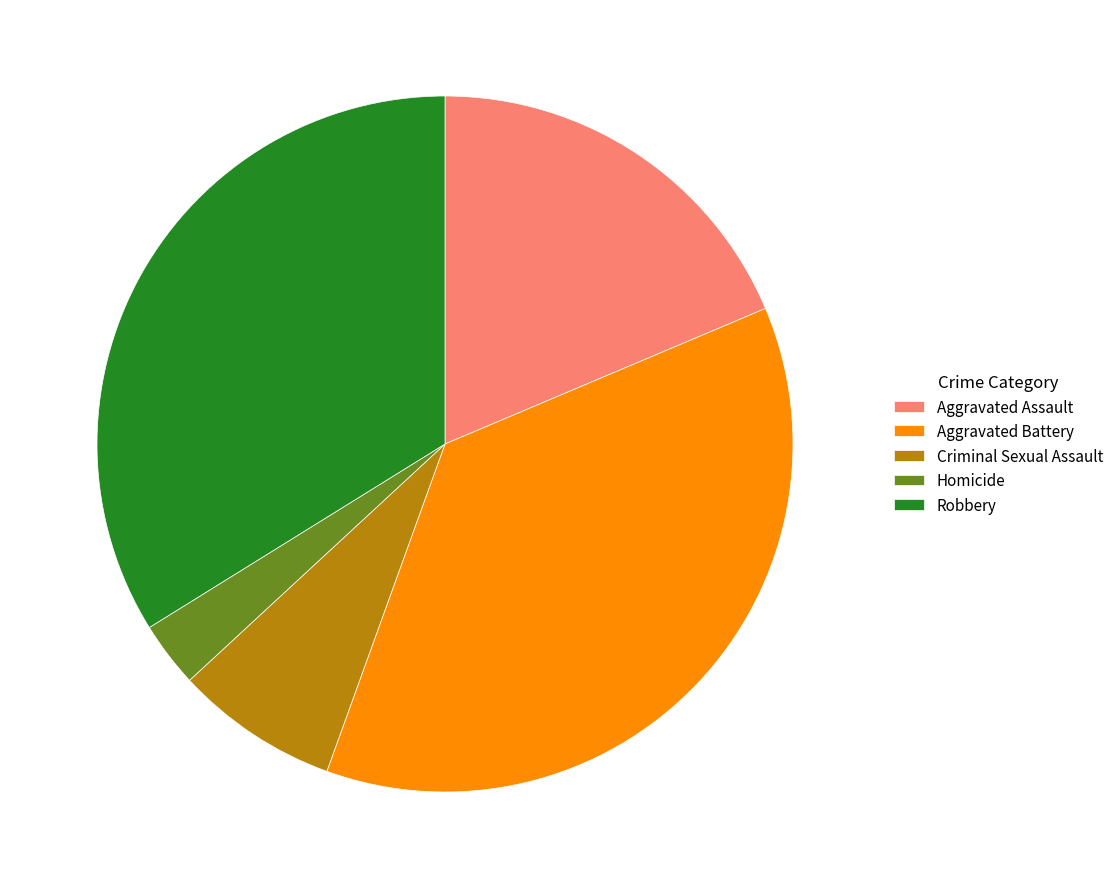

Does Homicide account for over 50% of the chart?

No